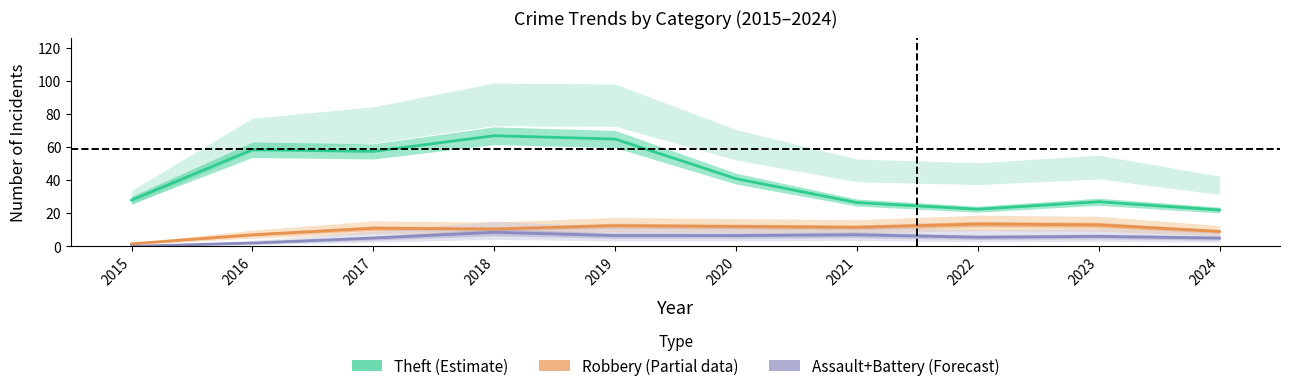

Which has a higher value, 2023 or 2024?

2023